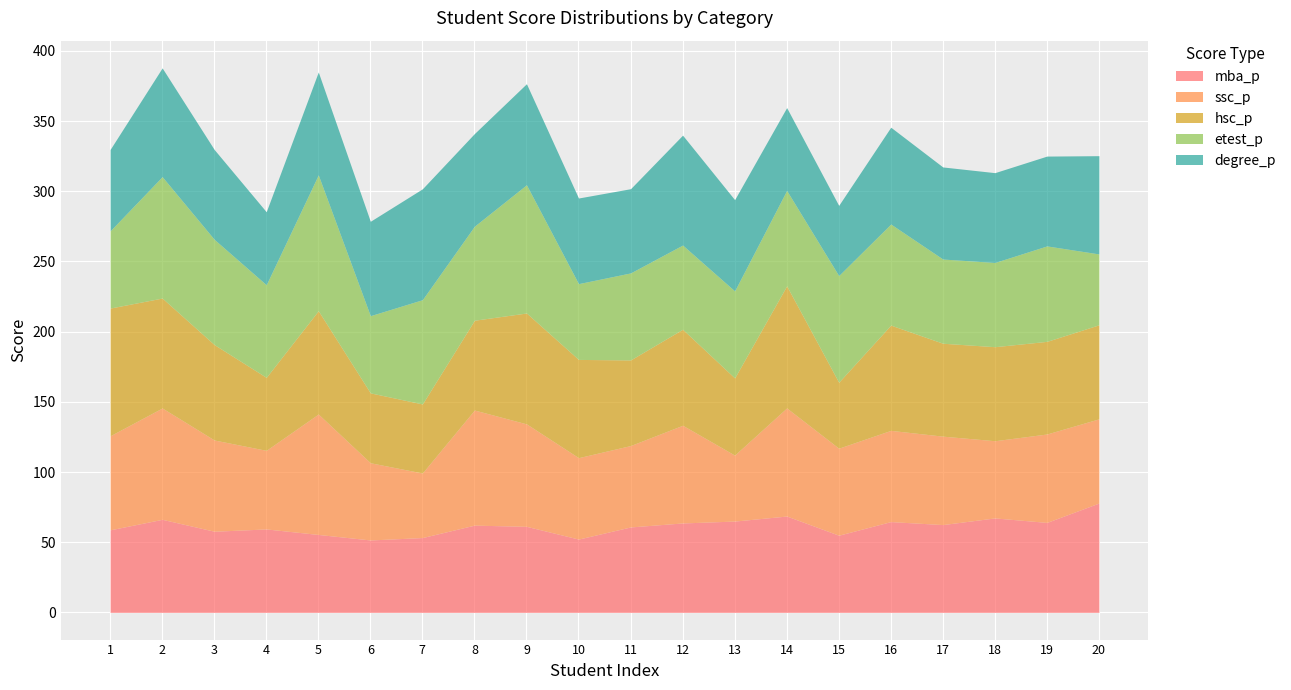

True or false: hsc_p and mba_p cross at least once.

True